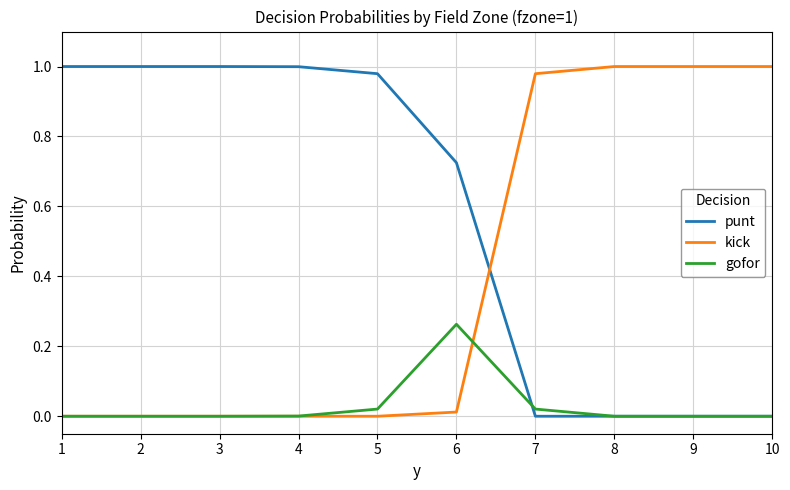

At which label does gofor reach its peak?

6